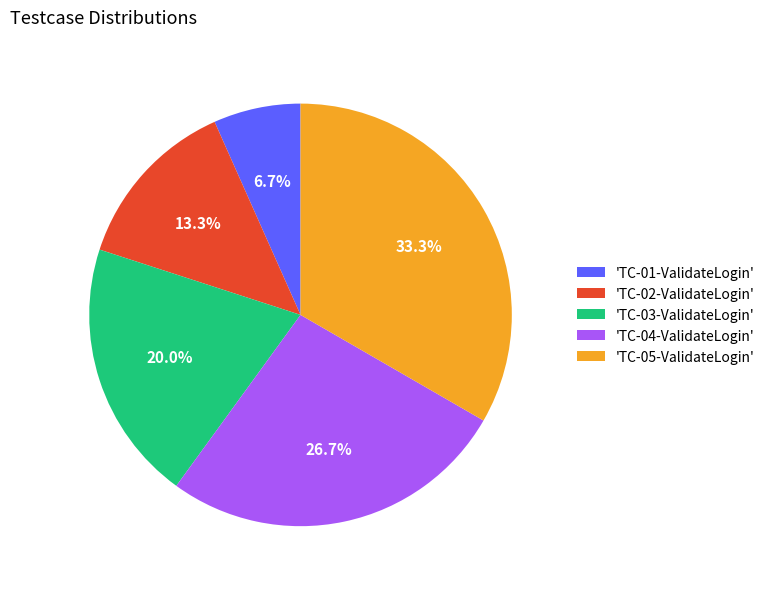

Between 'TC-05-ValidateLogin' and 'TC-01-ValidateLogin', which is larger?

'TC-05-ValidateLogin'